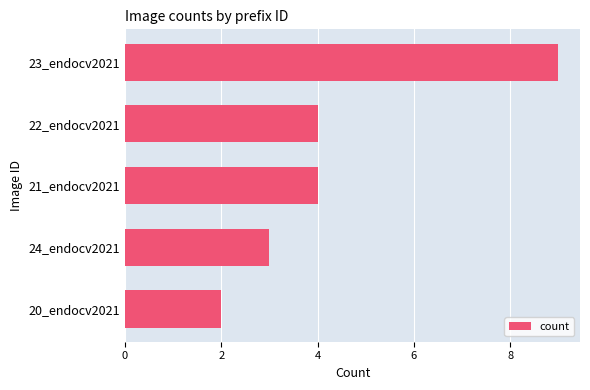

What is the difference between the values at 22_endocv2021 and 23_endocv2021?

5